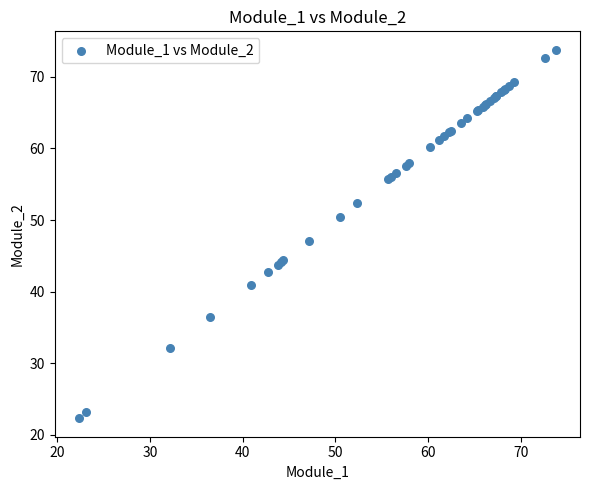

What Y value in the scatter plot is closest to 48?

47.1